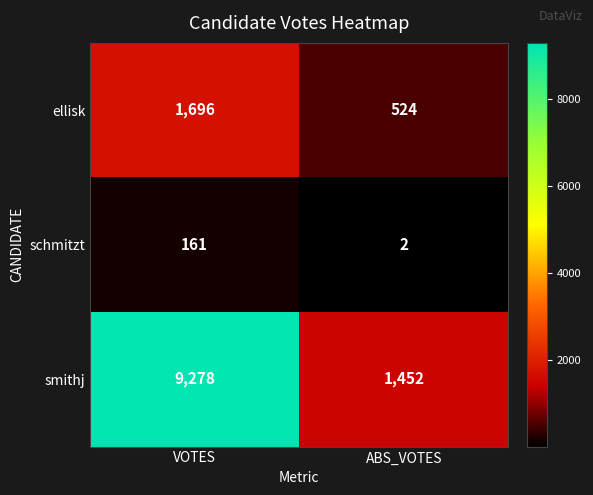

Which series has the largest total across all categories?

smithj